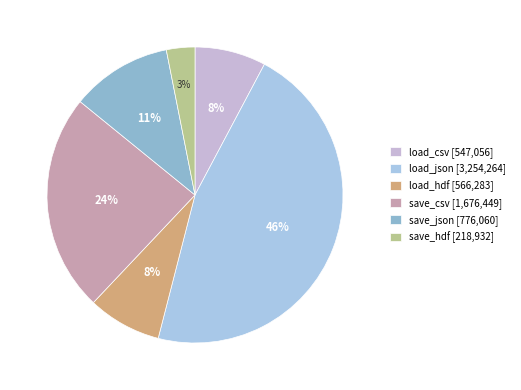

Does load_hdf represent more than half of the total?

No